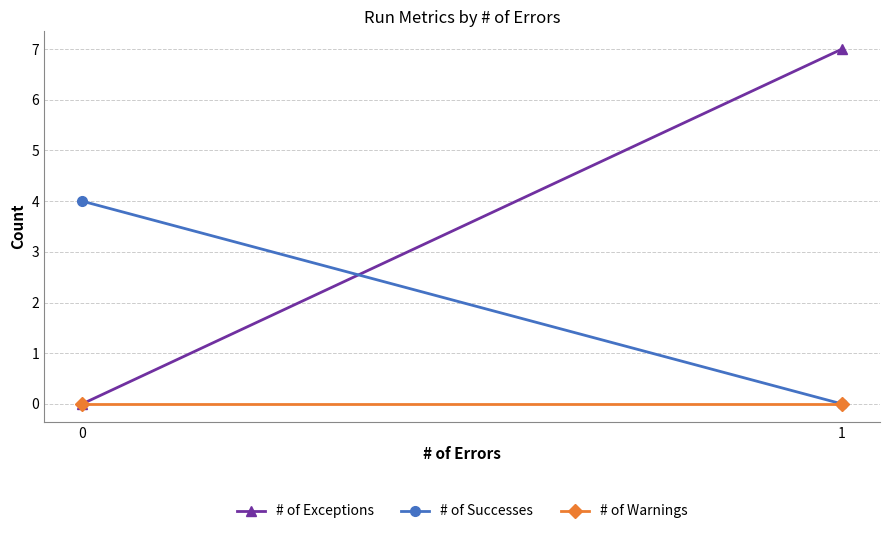

True or false: # of Exceptions has a value of 4 at 1.

False